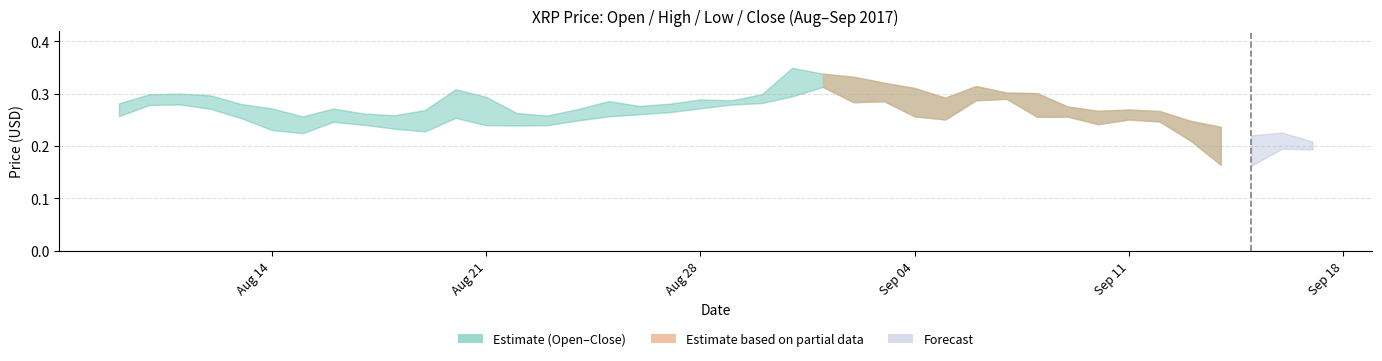

What is the maximum value shown in the chart?

0.3